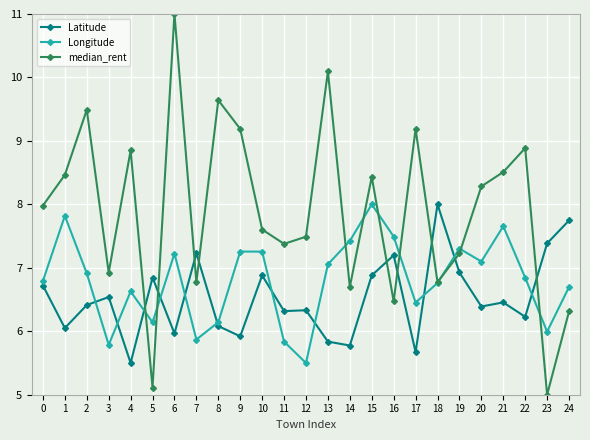

Count the number of data series in this chart.

3